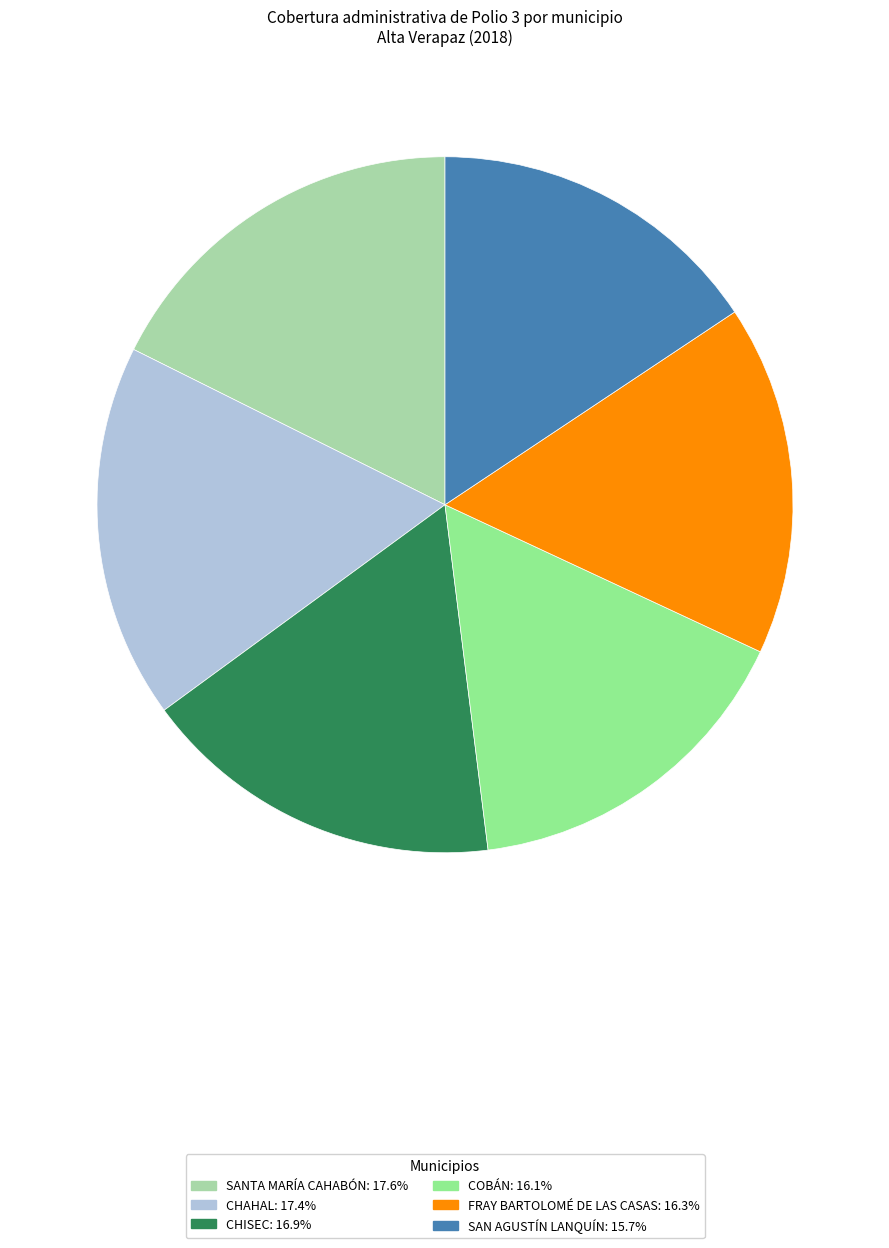

Is it true that CHISEC is 6% of the pie?

False